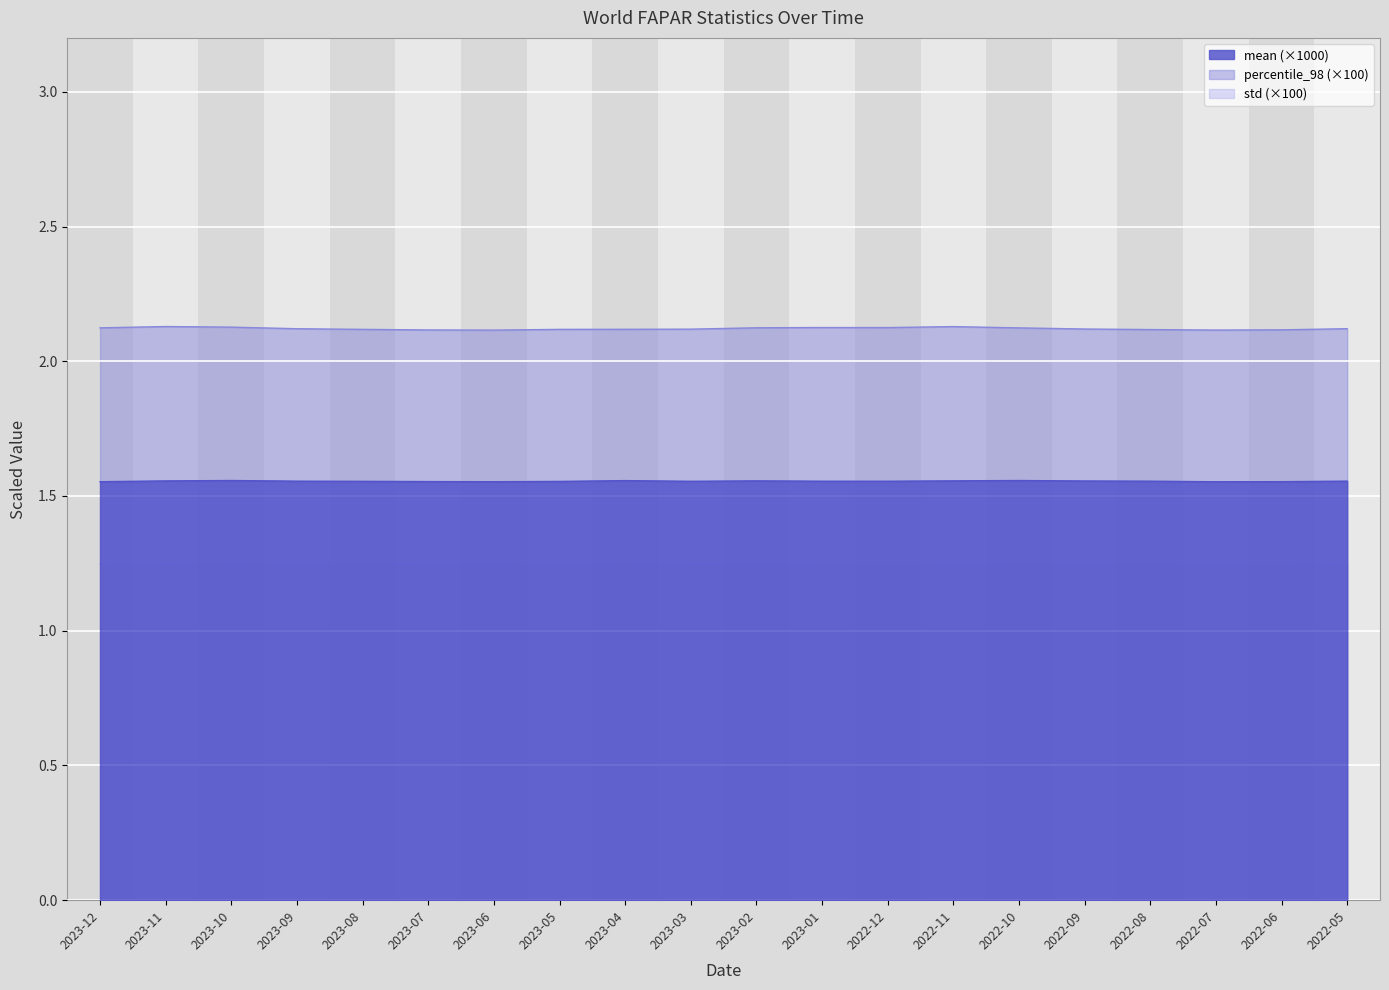

What are all the series names shown in the legend?

mean (×1000), percentile_98 (×100), std (×100)